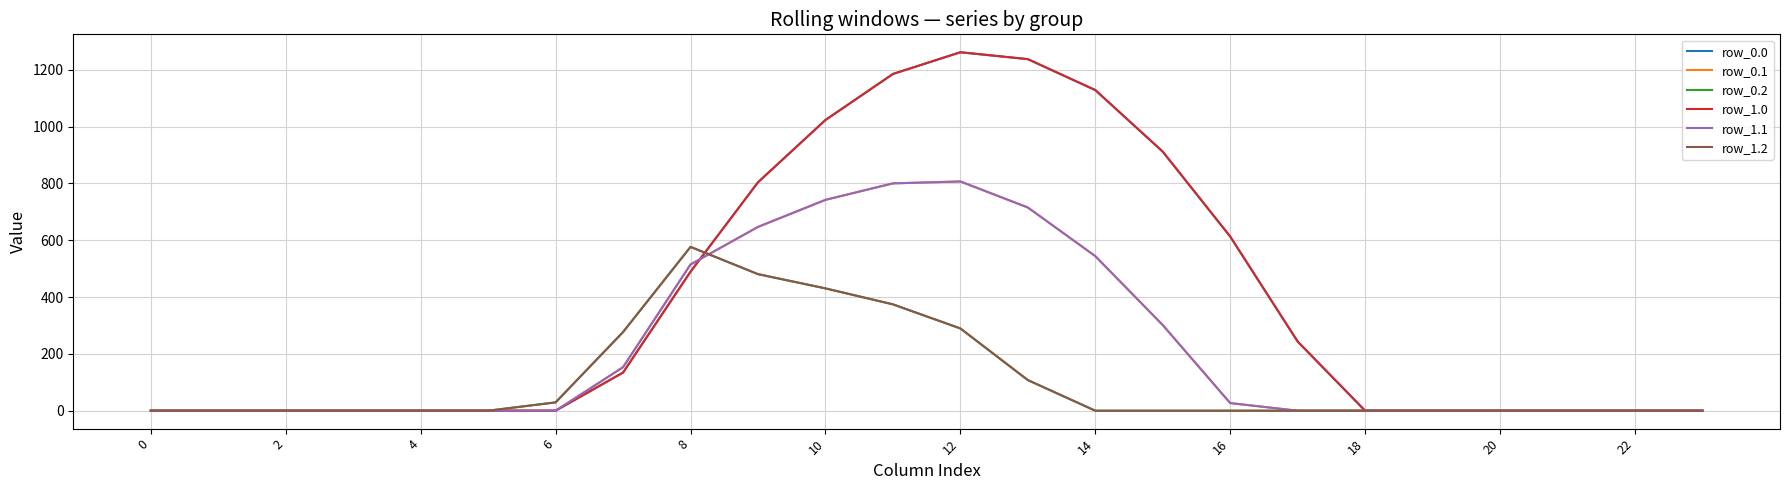

Does the chart display data point markers on the line(s)?

No